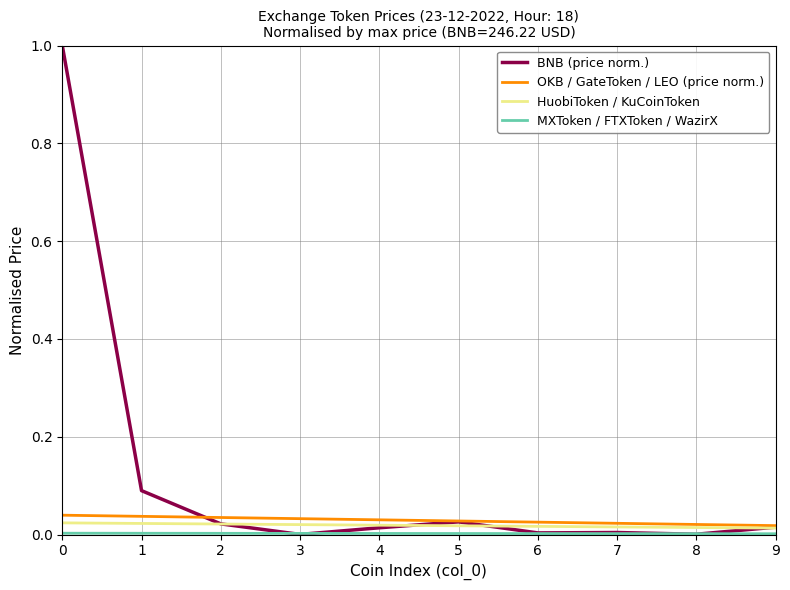

Which series has the widest spread of values?

BNB (price norm.)